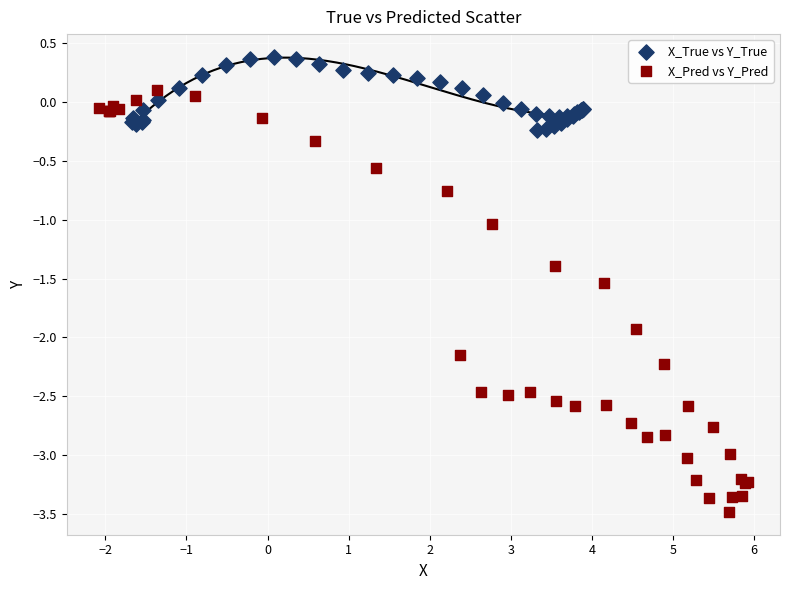

Which series reaches the minimum Y coordinate?

X_Pred vs Y_Pred